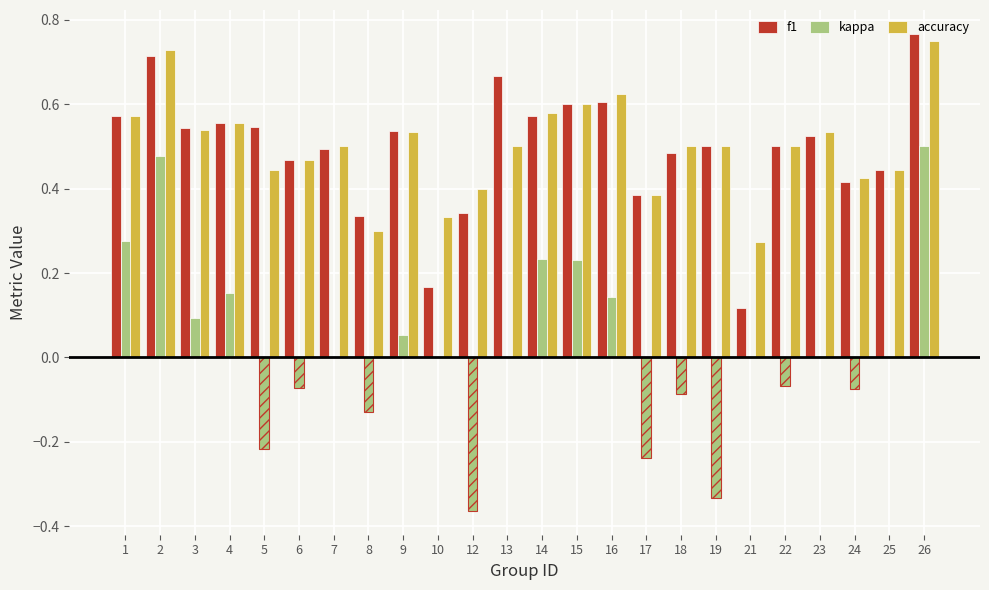

Is the value of kappa at 23 greater than the value of f1 at 14?

No